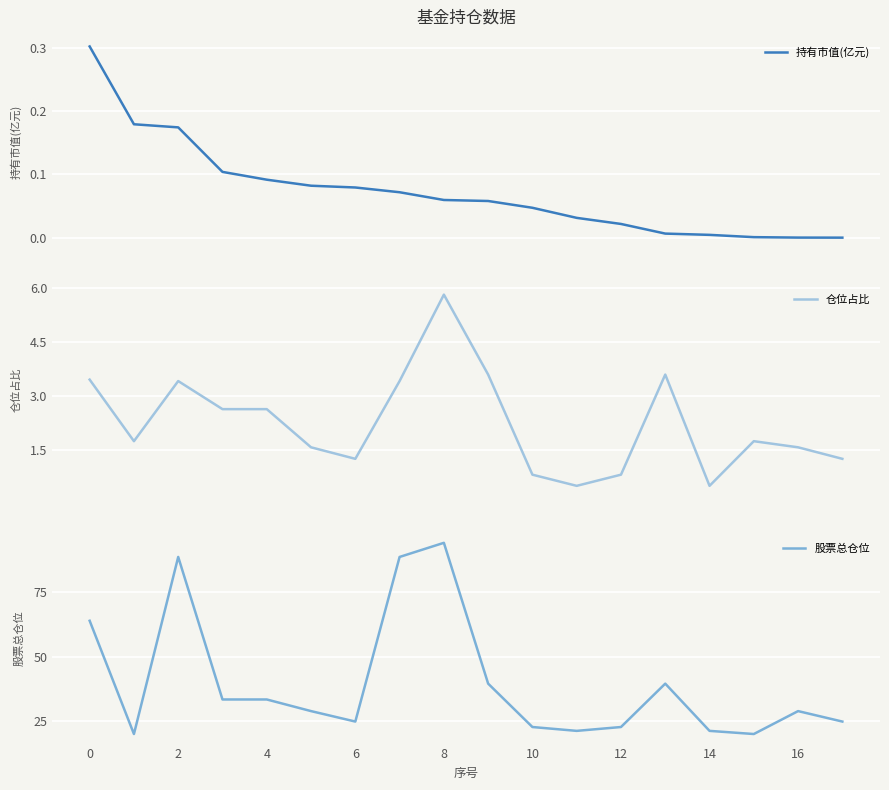

Rank the series by their maximum value, from highest to lowest.

股票总仓位, 仓位占比, 持有市值(亿元)